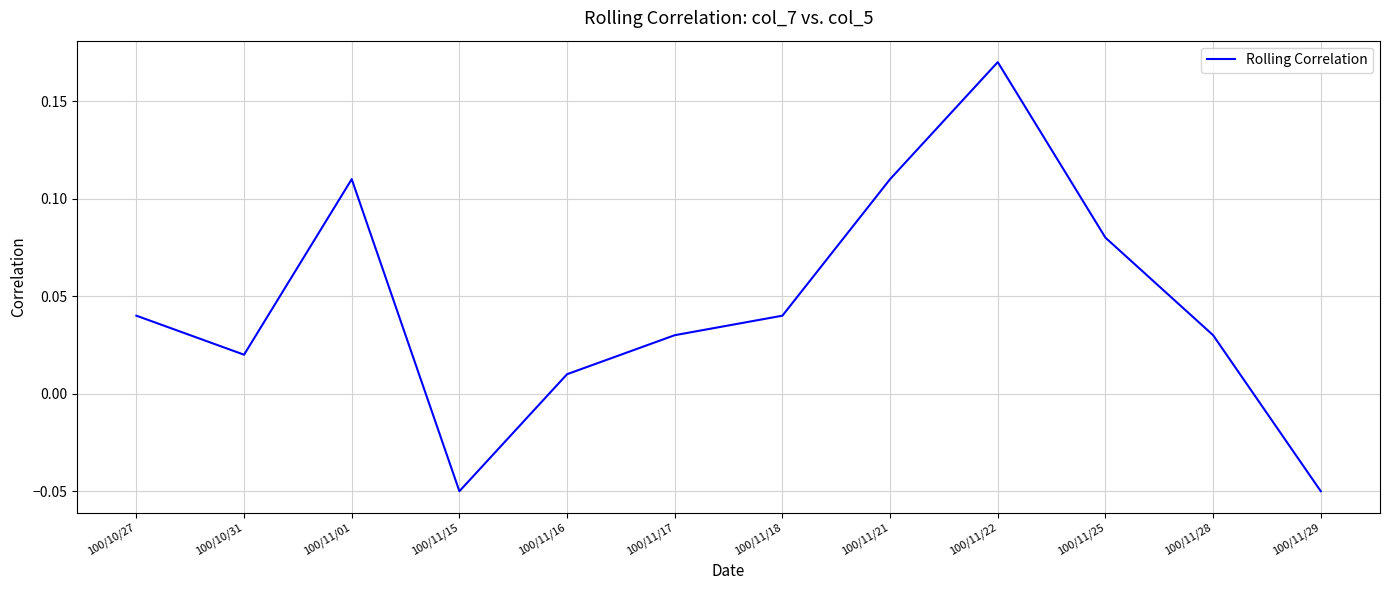

Between 100/10/31 and 100/11/15, which is larger?

100/10/31